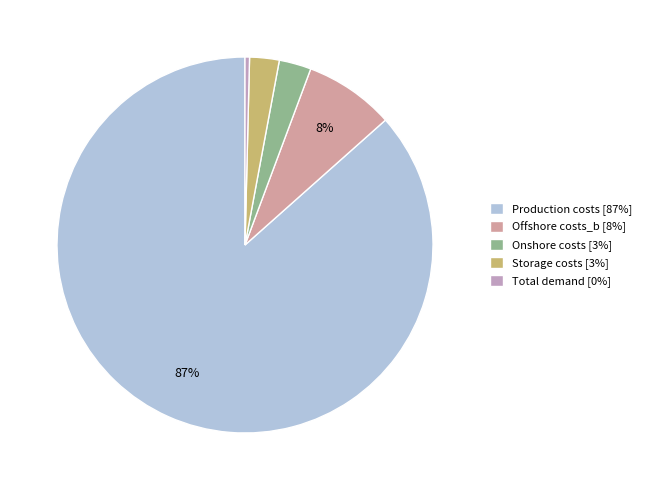

What is the ratio of the value at Onshore costs to the value at Storage costs?

1.1